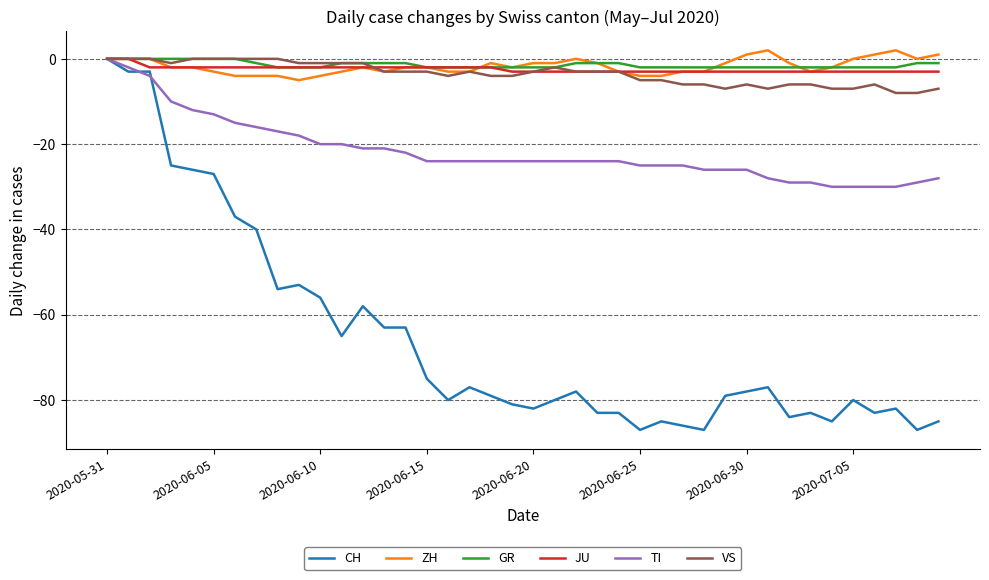

What is the minimum value shown in the chart?

-87